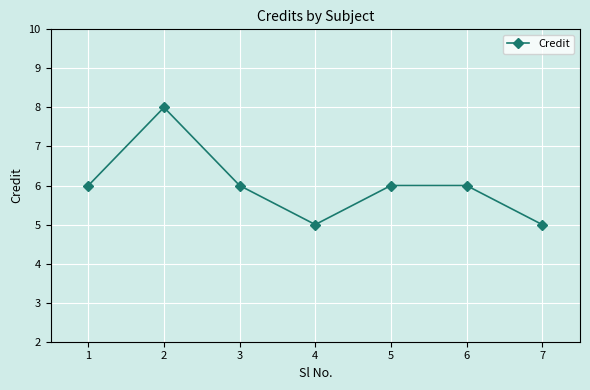

How many series are shown in this chart?

1